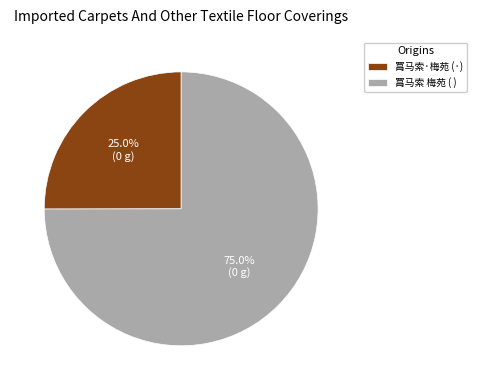

How many slices are in this pie chart?

2